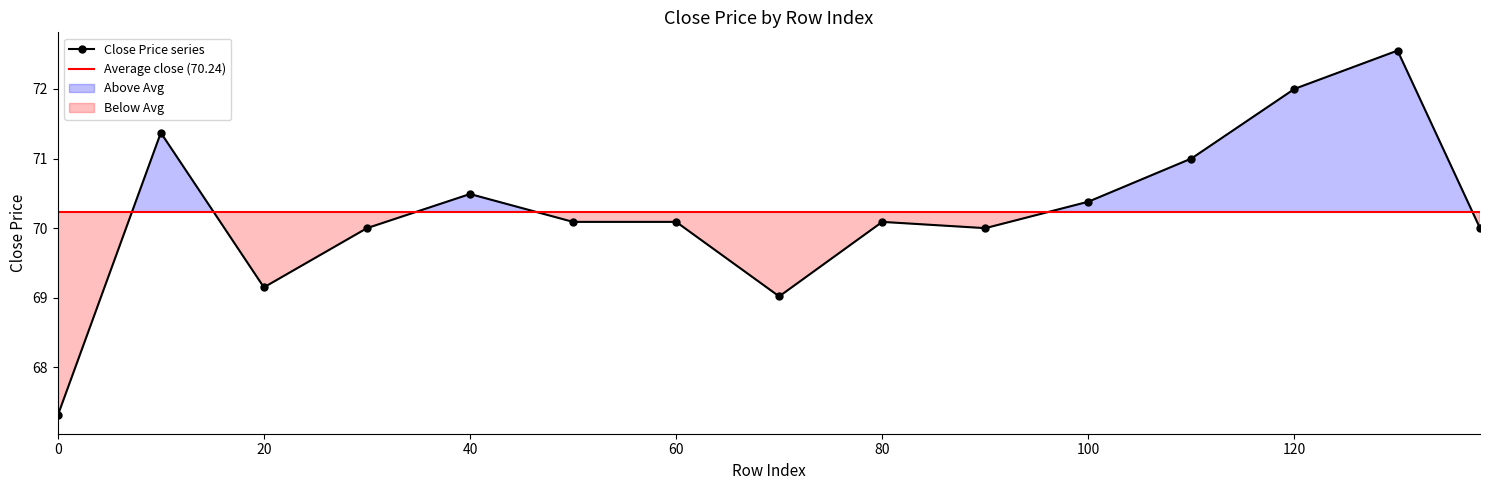

What is the value of the 5th point from the left?

70.5